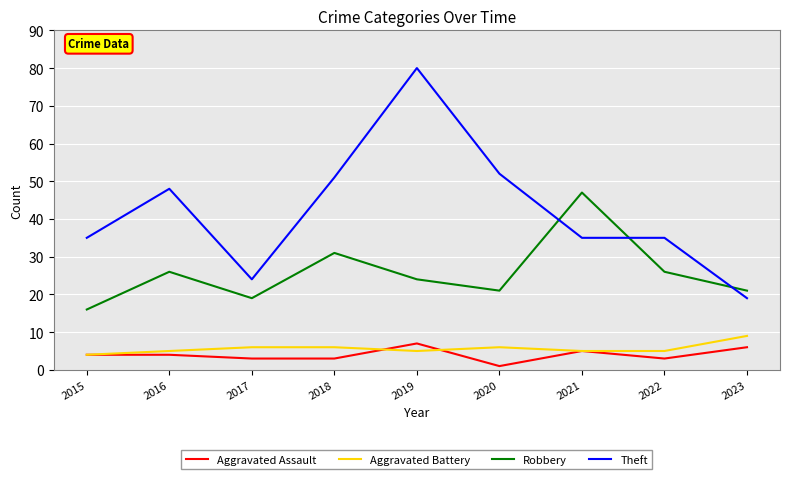

Reading left to right, what are all the values shown in this chart?

Aggravated Assault: 4	4	3	3	7	1	5	3	6
Aggravated Battery: 4	5	6	6	5	6	5	5	9
Robbery: 16	26	19	31	24	21	47	26	21
Theft: 35	48	24	51	80	52	35	35	19